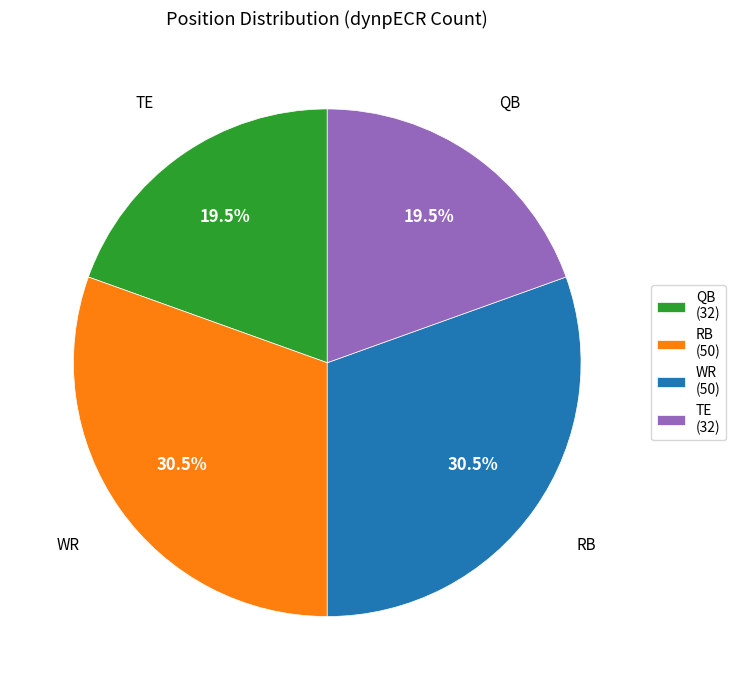

To the nearest percent, what is the difference between the WR and TE slice percentages?

11%